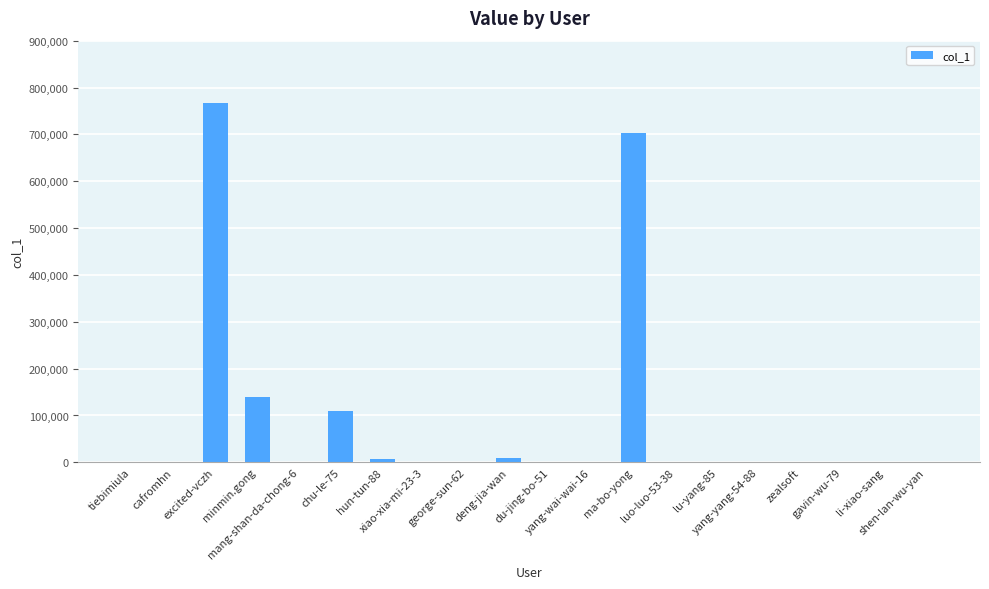

What is the maximum value shown in the chart?

767256